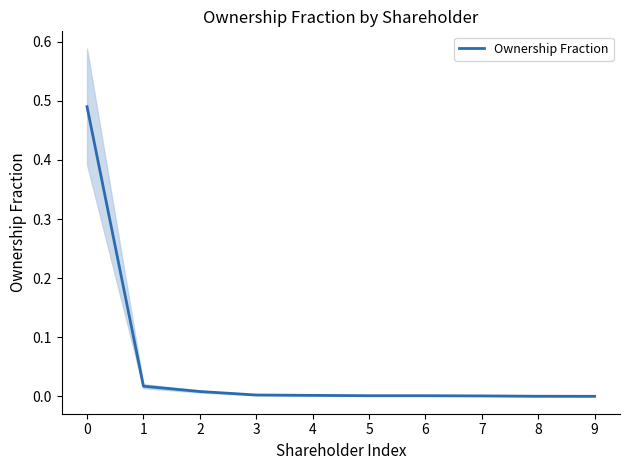

Which has a higher value, 5 or 4?

4